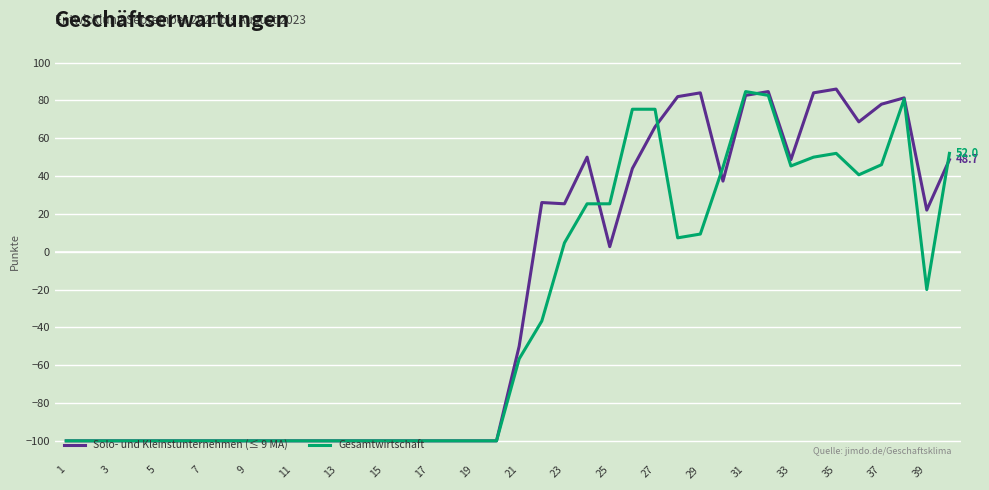

Which series has the widest spread of values?

Solo- und Kleinstunternehmen (≤ 9 MA)